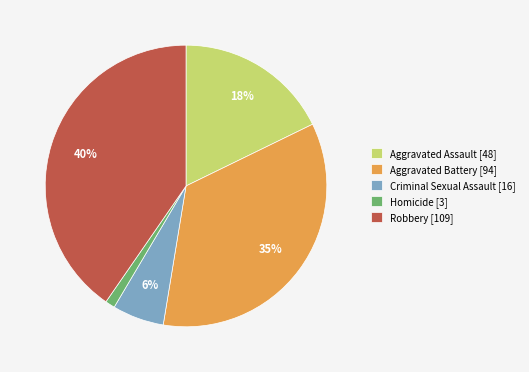

Count the number of slices in the pie.

5